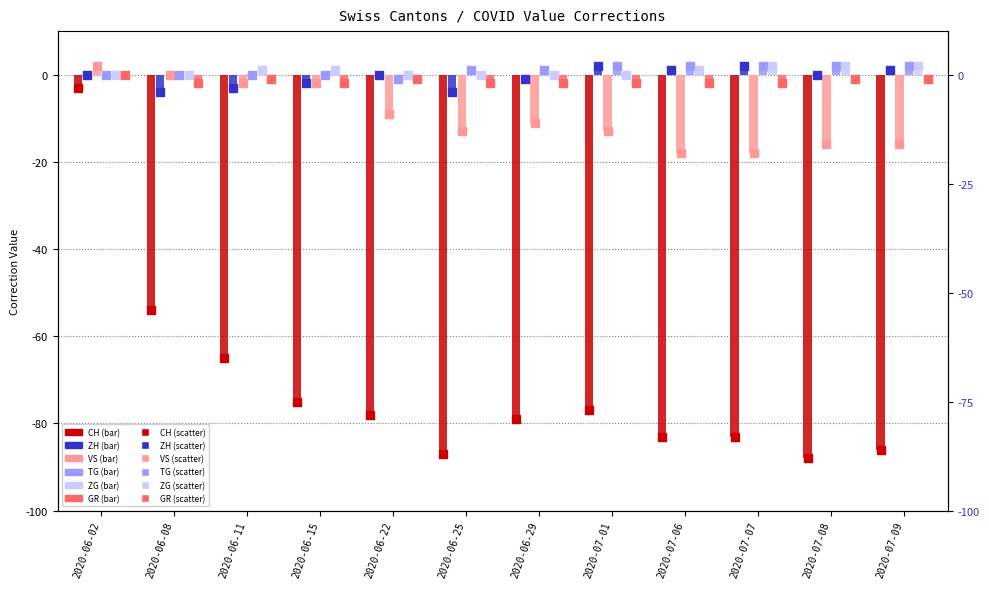

At how many categories does at least one series exceed -50?

12